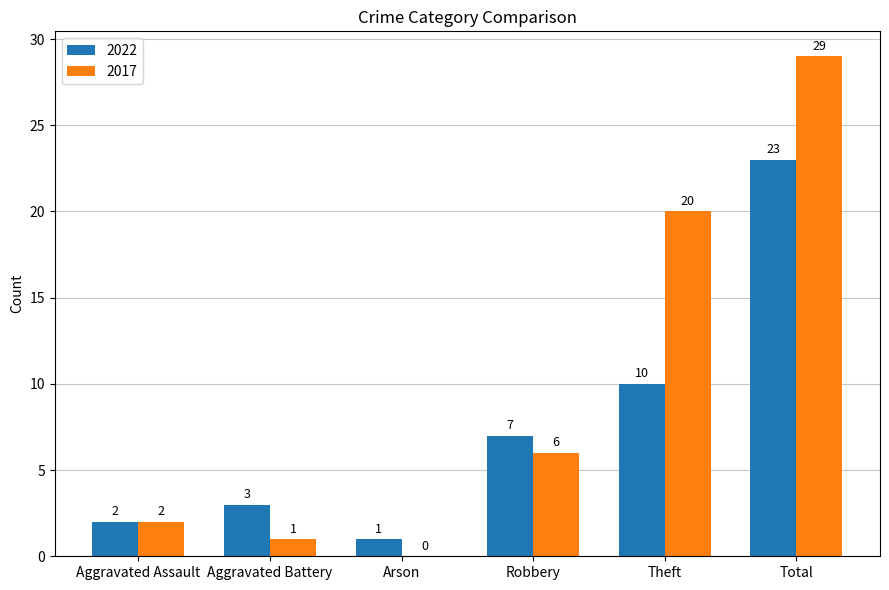

What is the sum of the 2017 values at Aggravated Assault and Total?

31